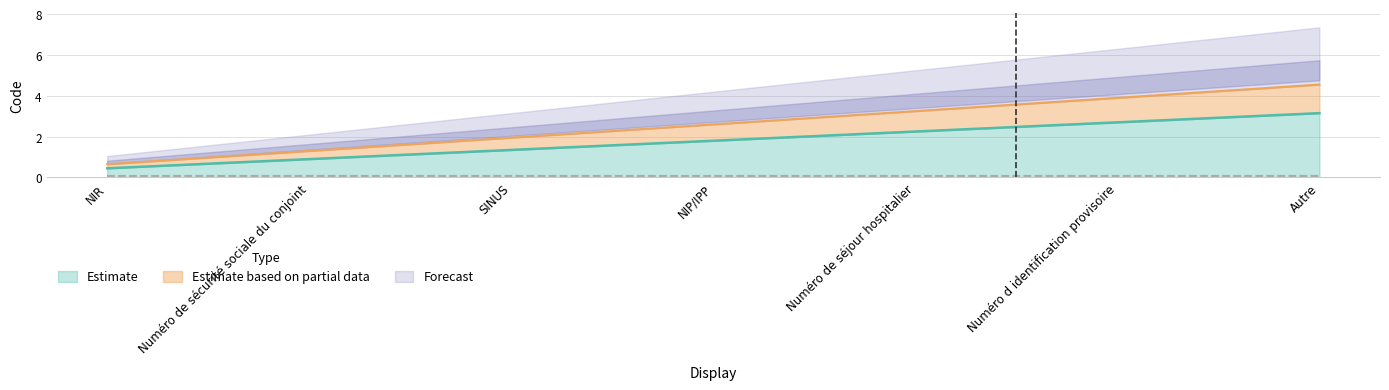

At which label is the value closest to 1?

Numéro de sécurité sociale du conjoint